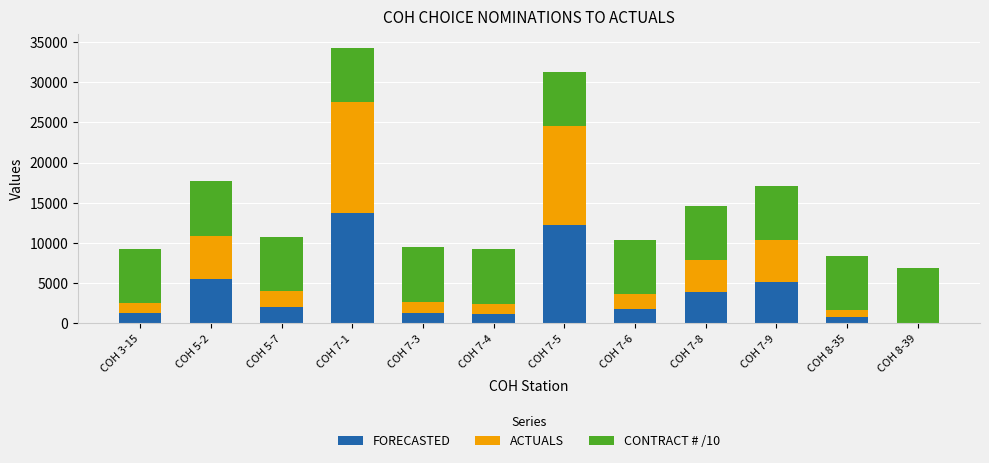

What is the sum of all FORECASTED values?

49118